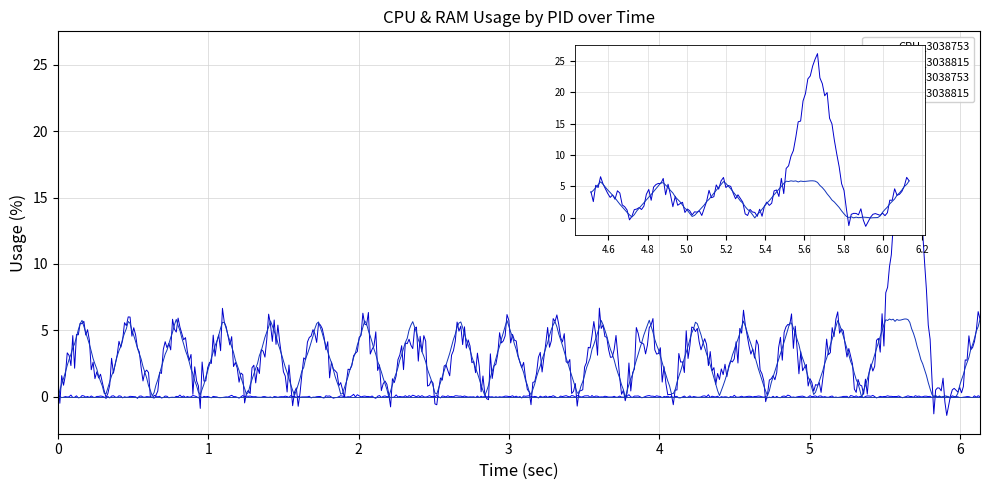

Where is the first local maximum for RAM_3038815?

1